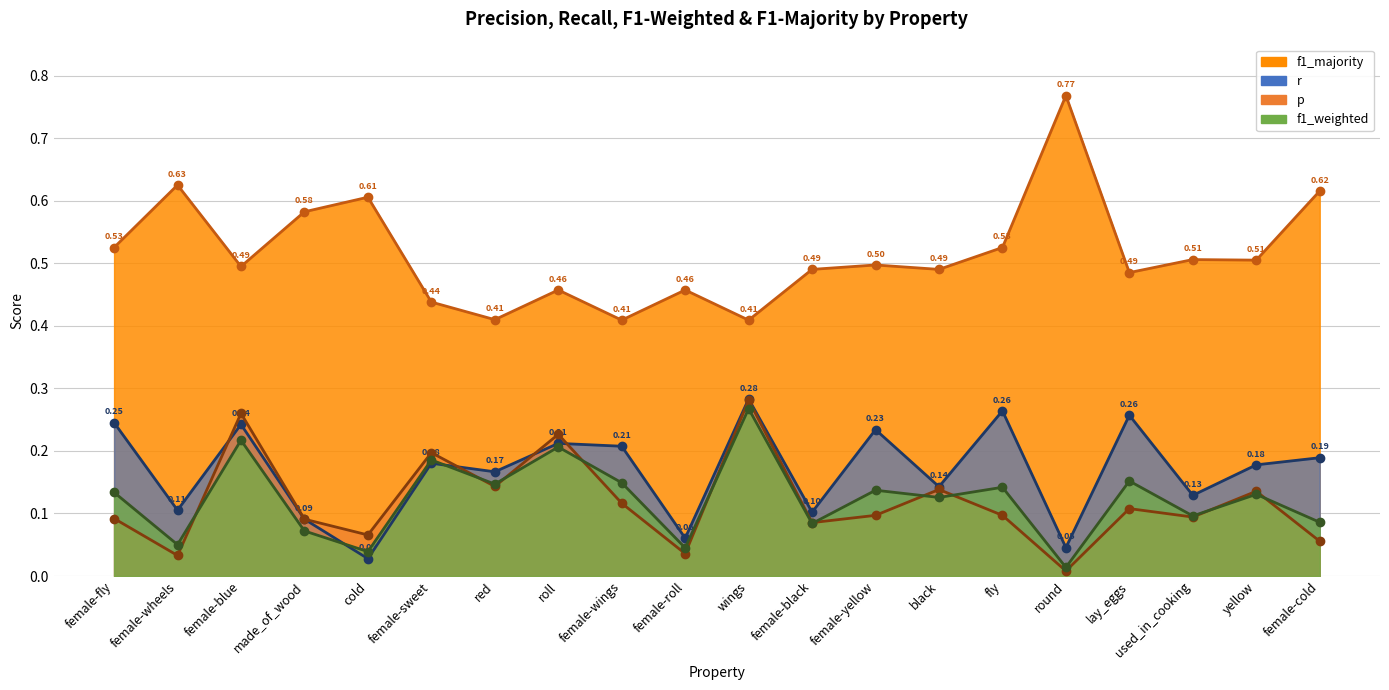

At which category is the sum across all series the highest?

wings